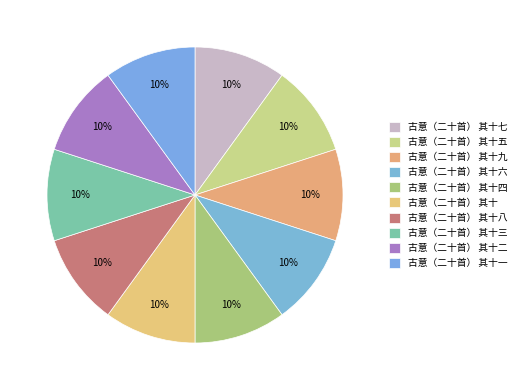

What percentage do 古意（二十首） 其十六 and 古意（二十首） 其十七 together represent?

20.0%